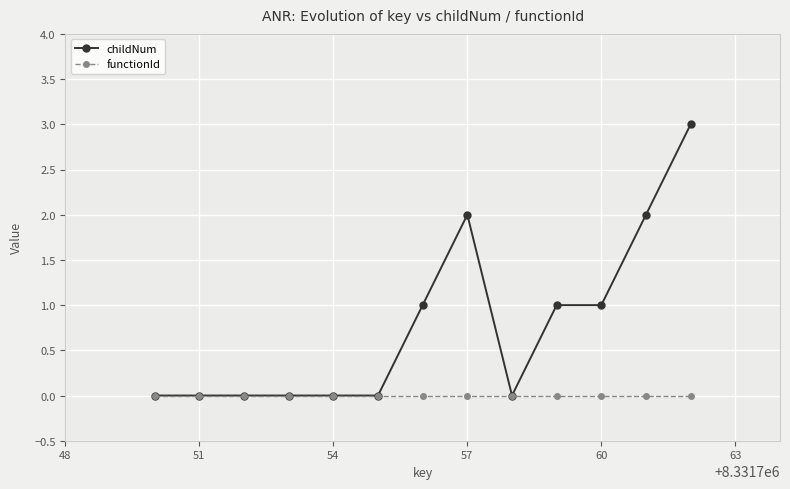

How many lines are shown in the chart?

2